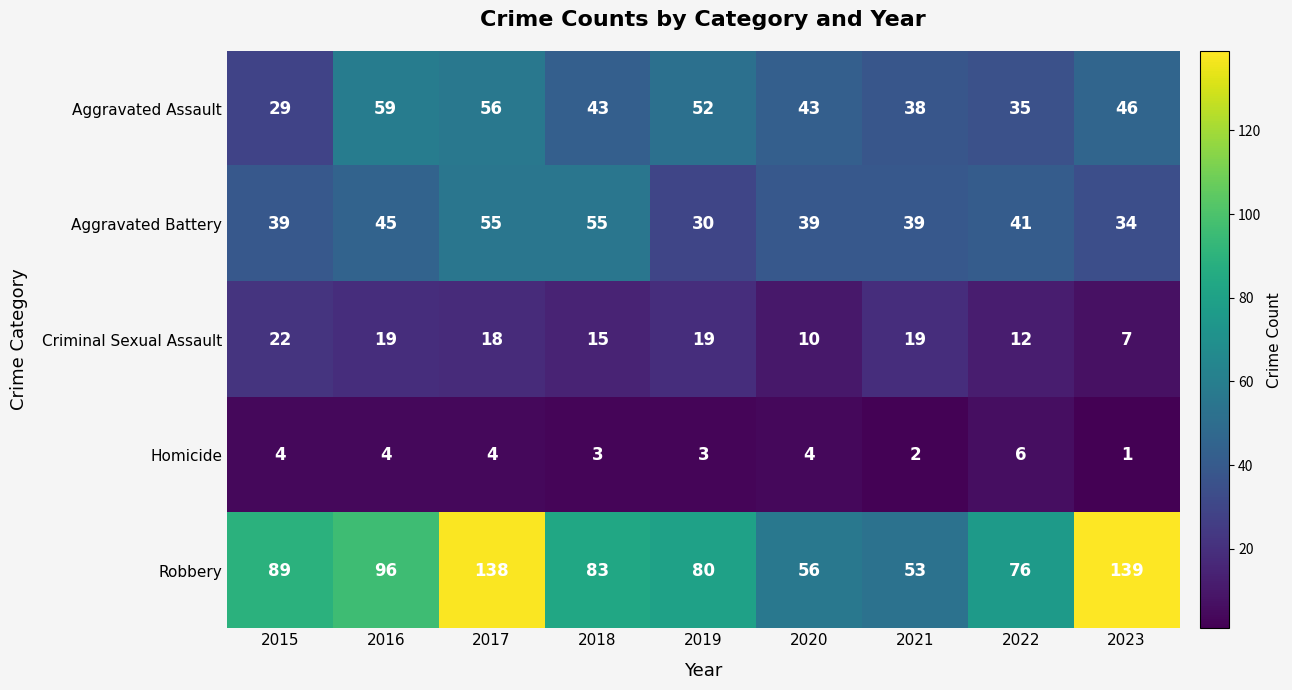

What is the difference between the second highest and second lowest values in the Robbery series?

82